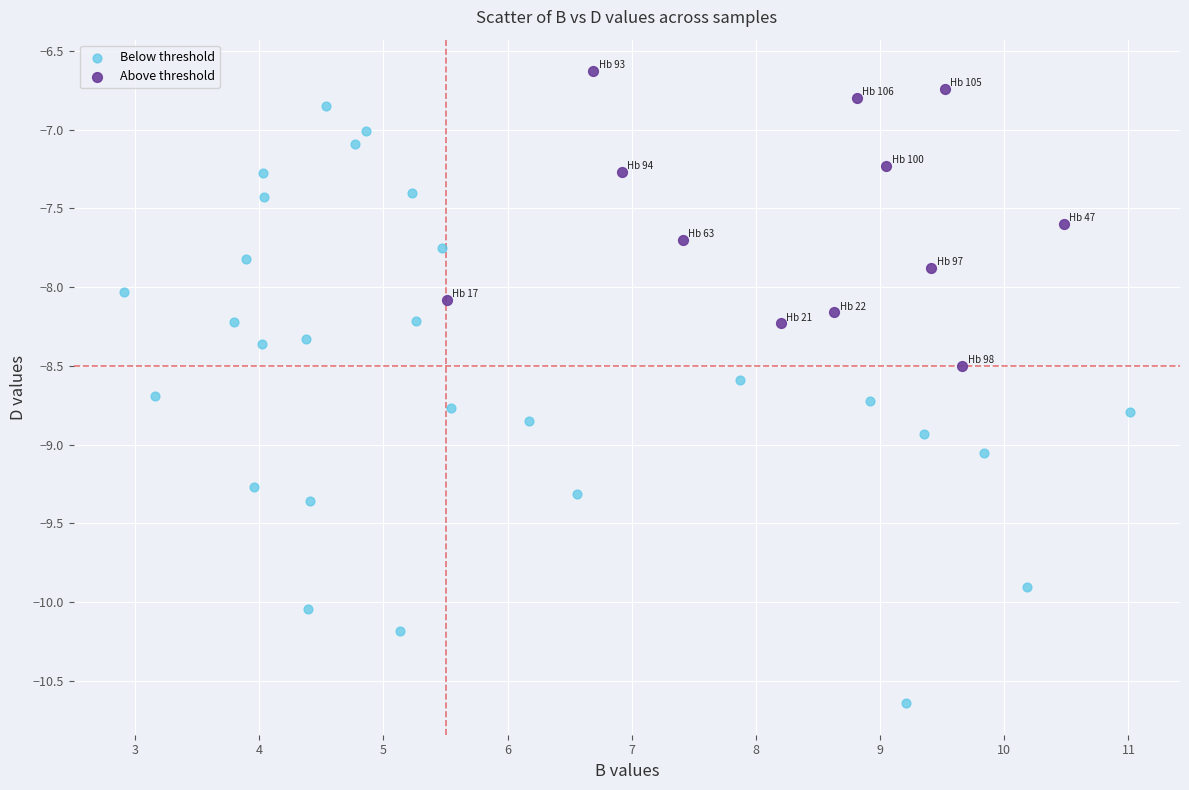

Which series has the widest spread of Y values?

Below threshold